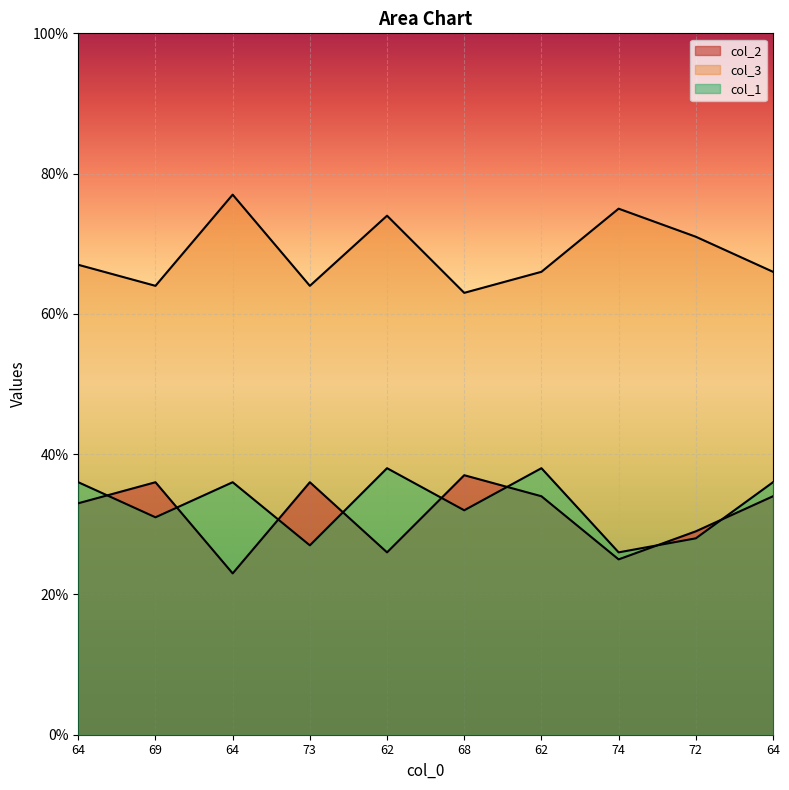

What is the difference between the second highest and second lowest values in the col_1 series?

11